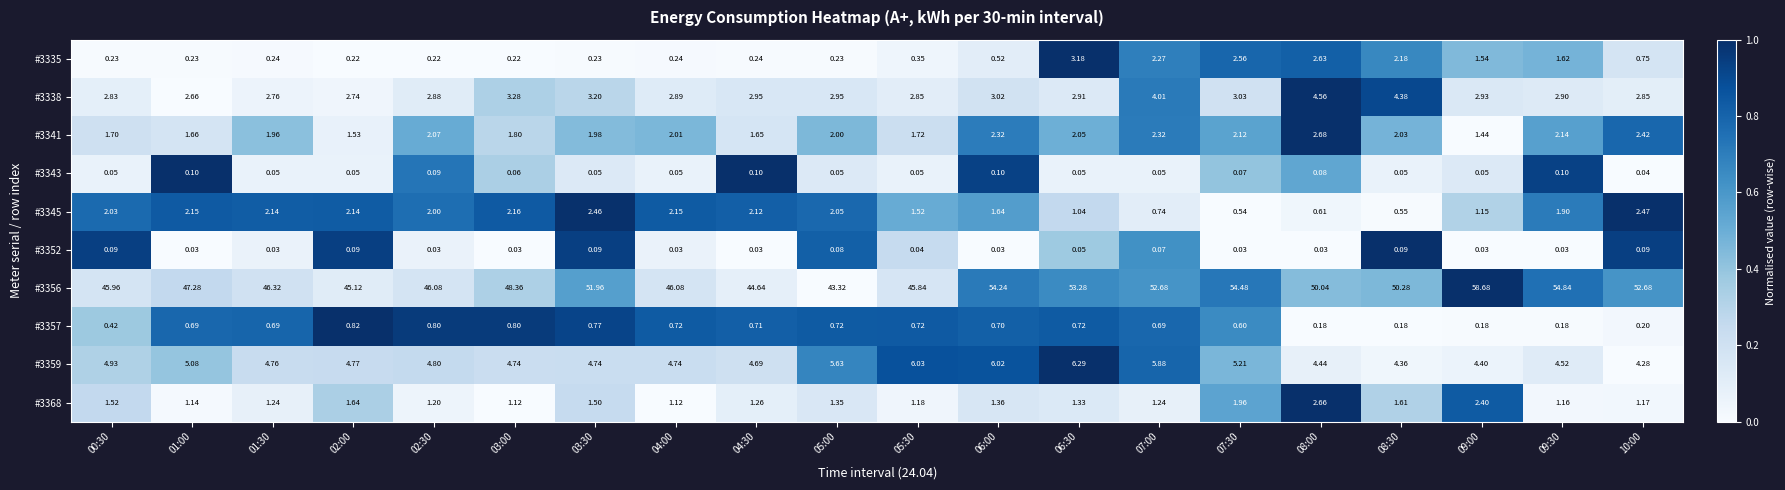

Is the value of #3368 at 02:30 greater than the value of #3335 at 02:30?

Yes